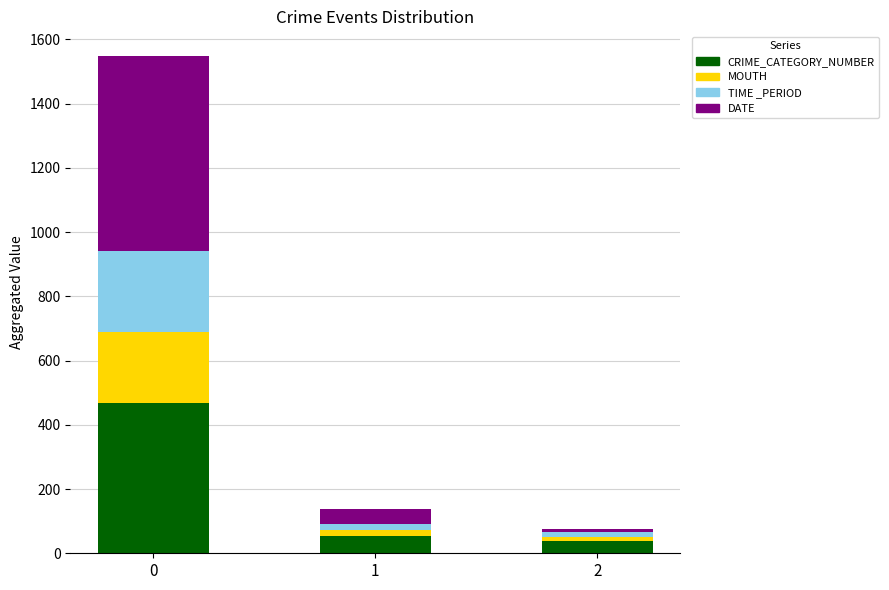

What is the average value of the CRIME_CATEGORY_NUMBER series?

187